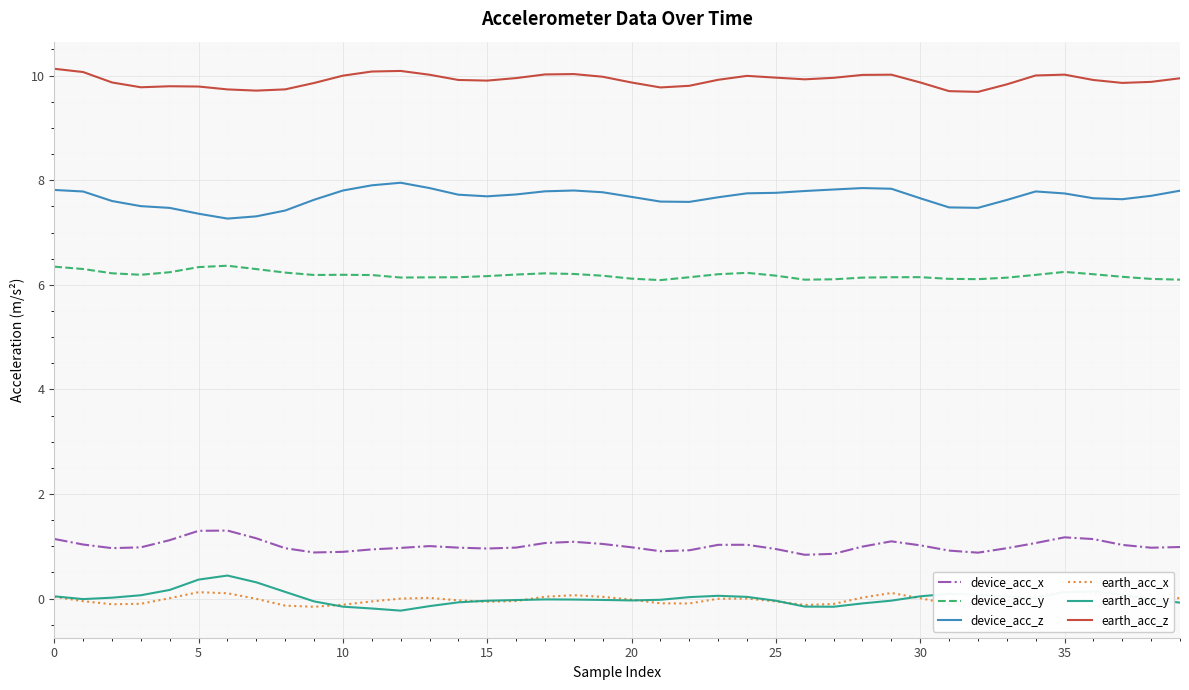

What is the minimum value for device_acc_y?

6.1